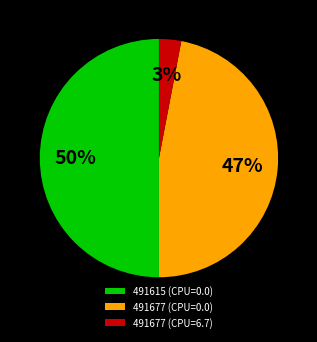

Does 491677 (CPU=0.0) account for over 50% of the chart?

No